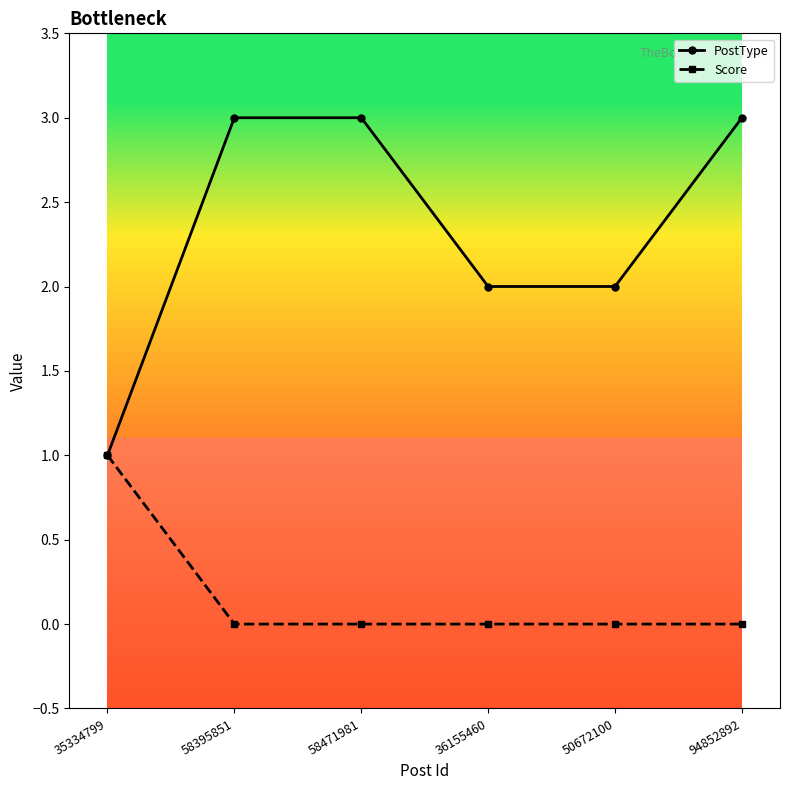

Is this an area chart (filled region under the line)?

No